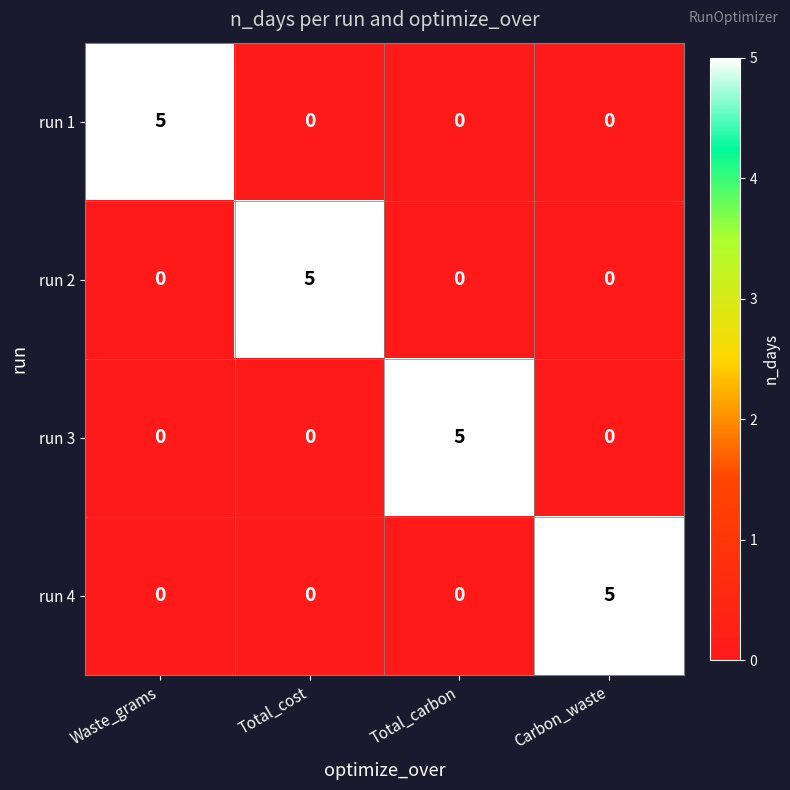

Is it true that run 3 equals 2 at Waste_grams?

False